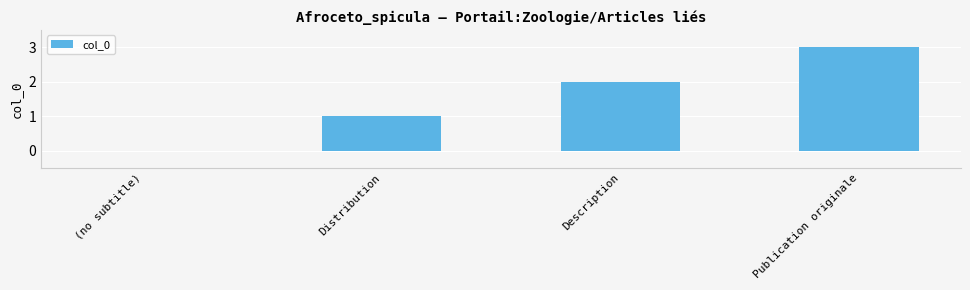

Reading left to right, transcribe all the data shown in this chart.

(no subtitle)=0	Distribution=1	Description=2	Publication originale=3